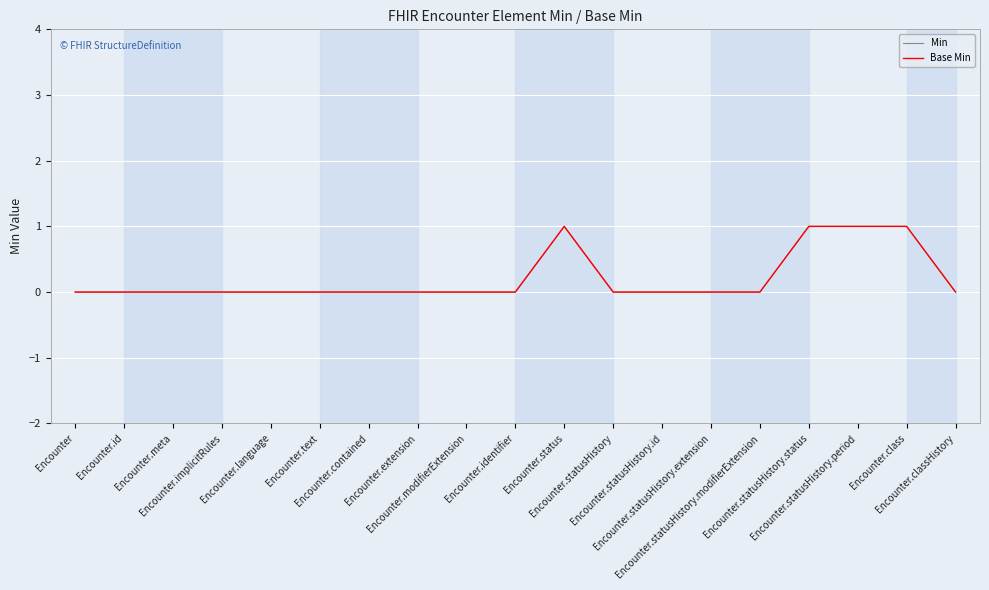

What position from the left is Encounter.implicitRules?

4